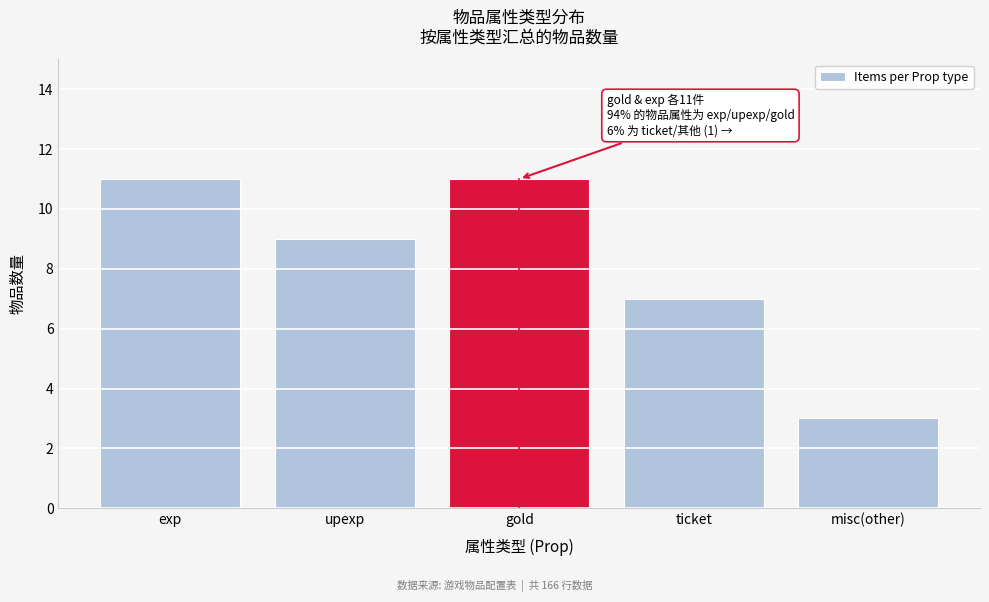

True or false: the data shows 14 at upexp.

False